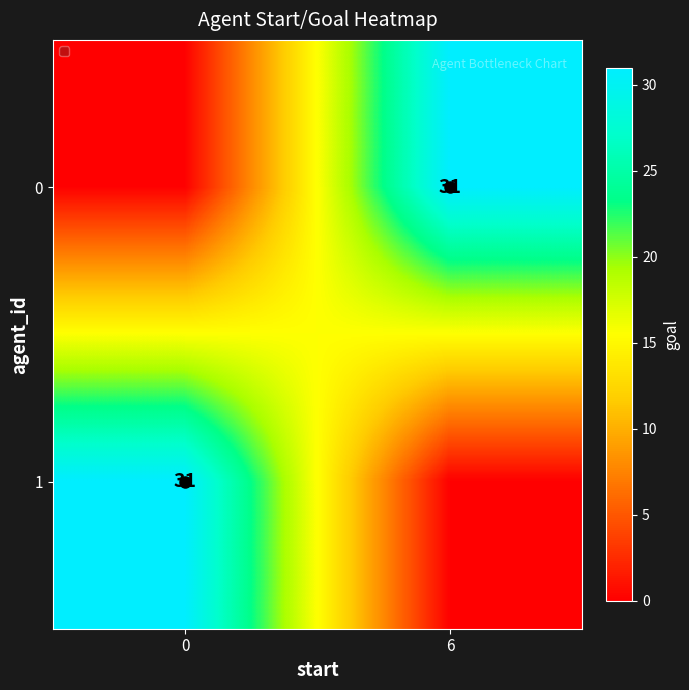

The value of 0 at 6 is 15. True or false?

False